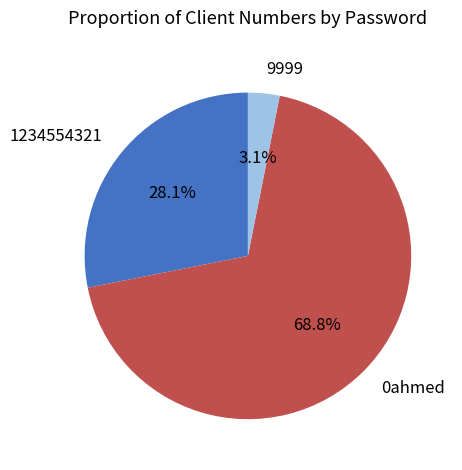

Rank the categories by value from lowest to highest.

9999, 1234554321, 0ahmed